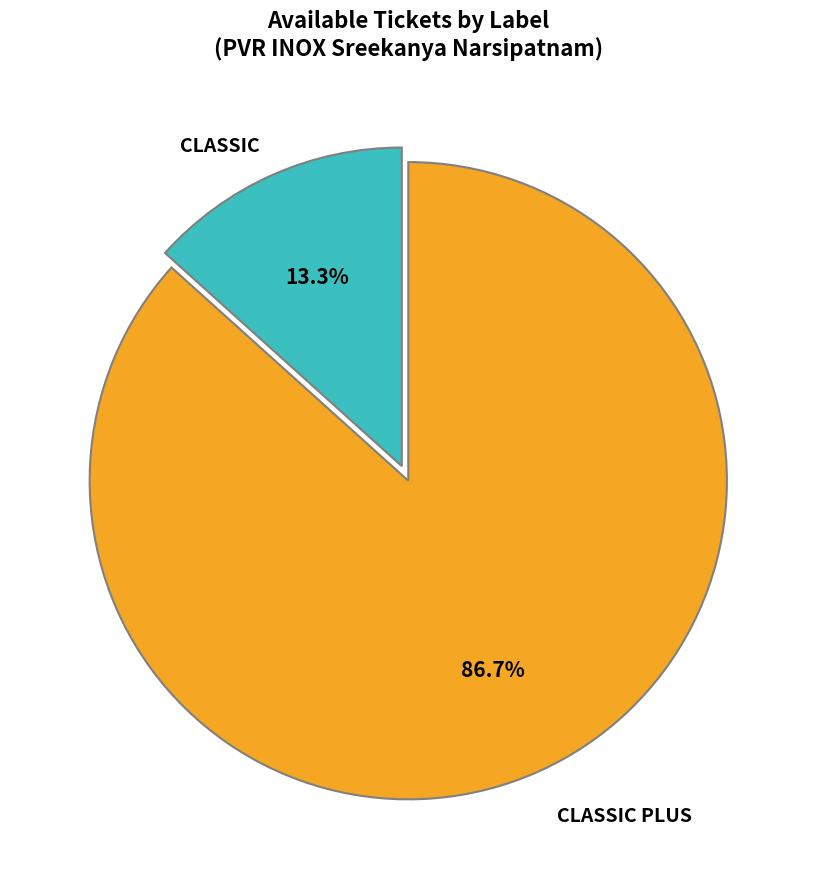

Does any single category account for the majority?

Yes